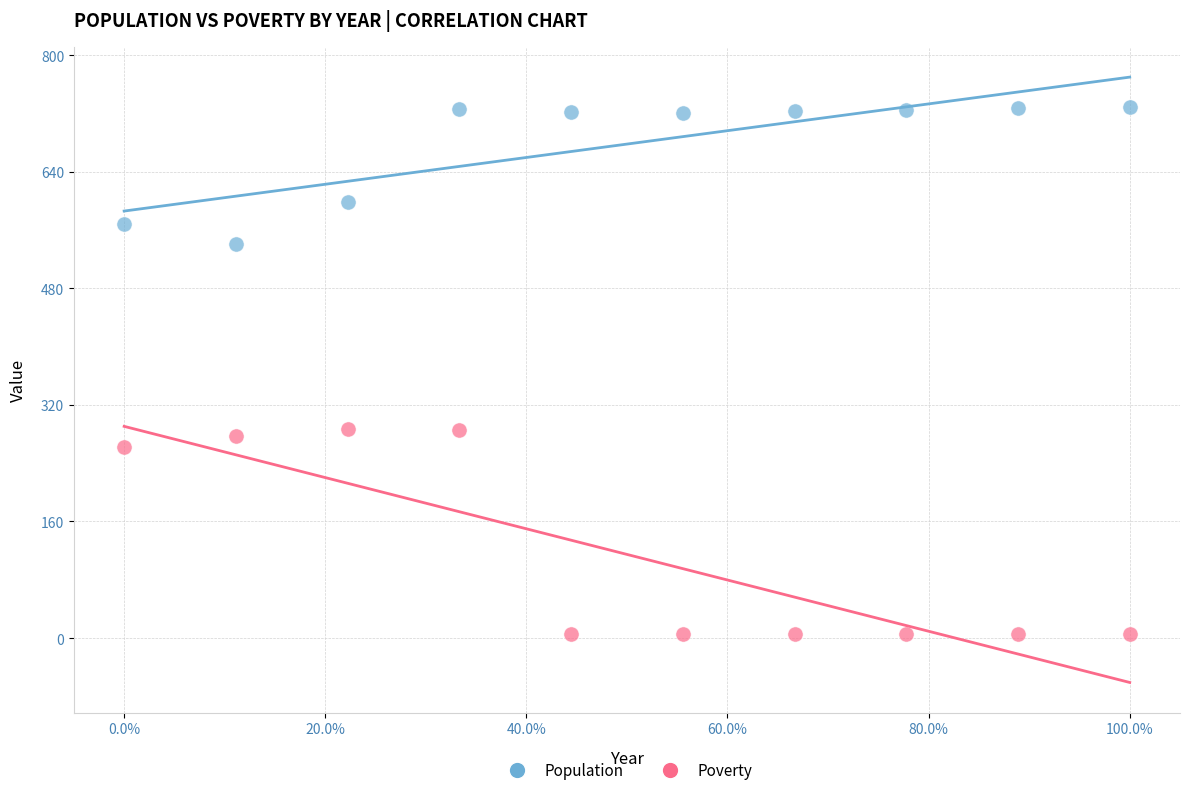

Which series has the largest Y range (max minus min)?

Poverty